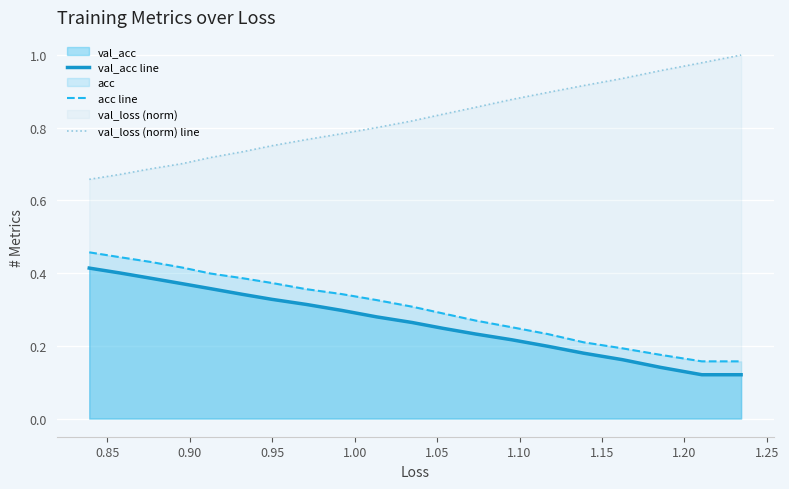

Which series has the largest total across all categories?

val_loss (norm) line